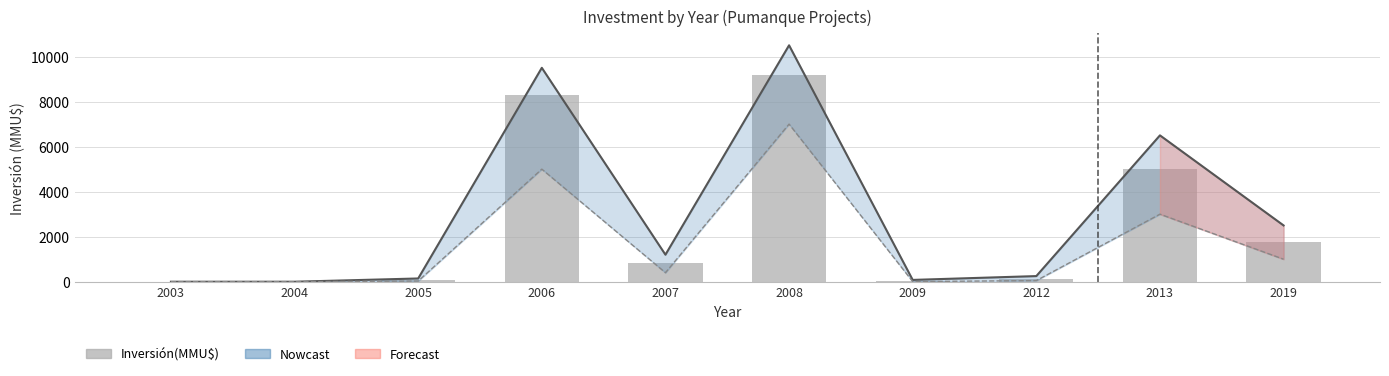

How many distinct data groups are displayed?

3